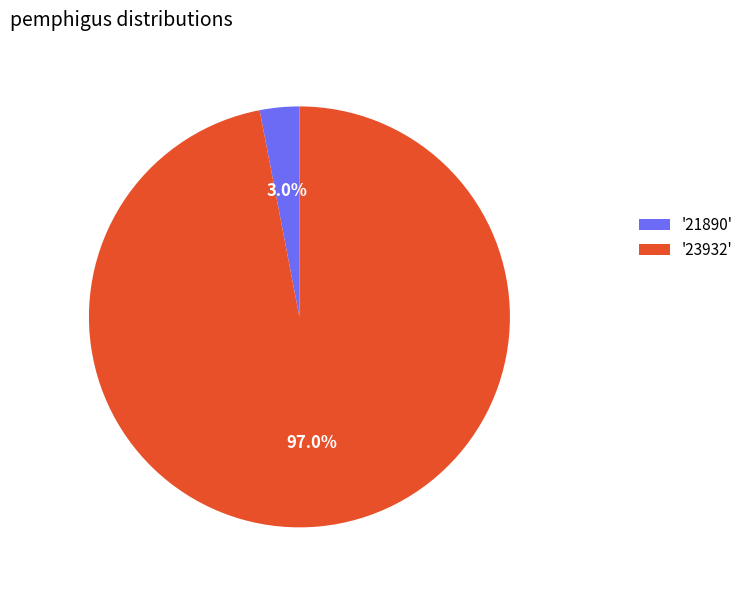

Which category has the biggest portion of the pie?

'23932'